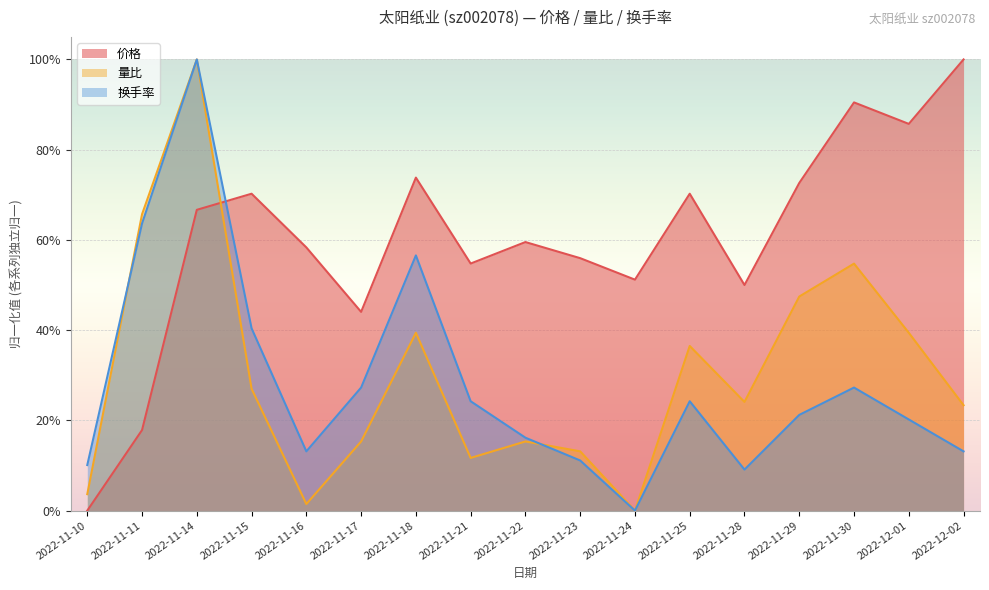

At which category does 量比 reach its first local peak?

2022-11-14